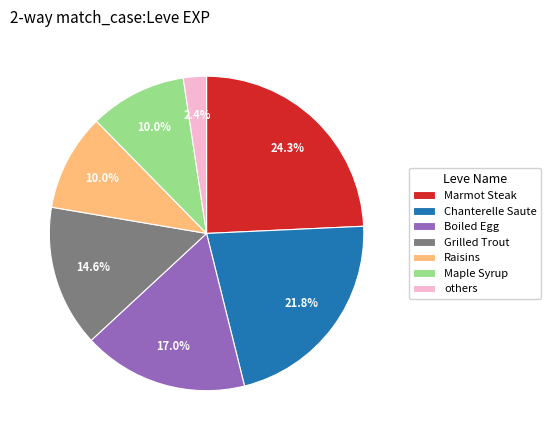

Does Chanterelle Saute represent more than half of the total?

No